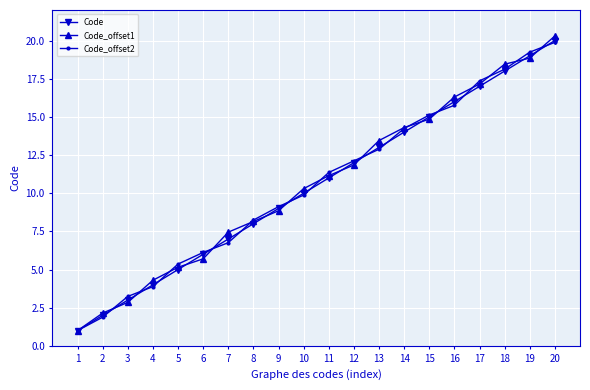

What is the value of the Code_offset1 point at the 4th from the left?

4.3